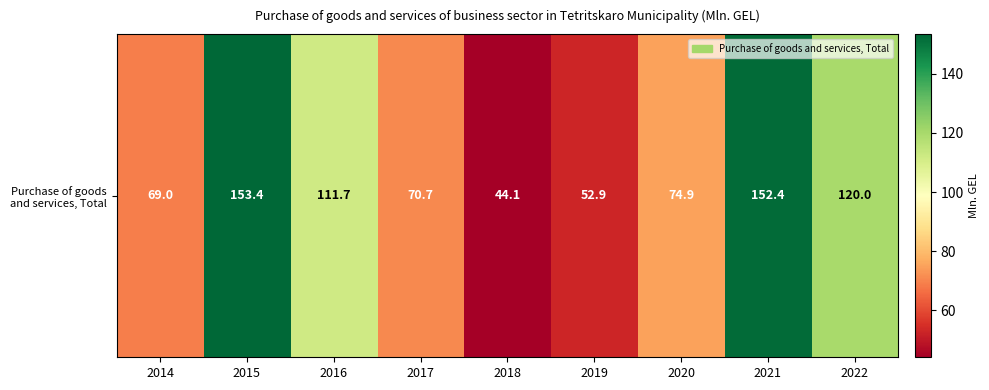

The value at 2014 is 69.0. True or false?

True